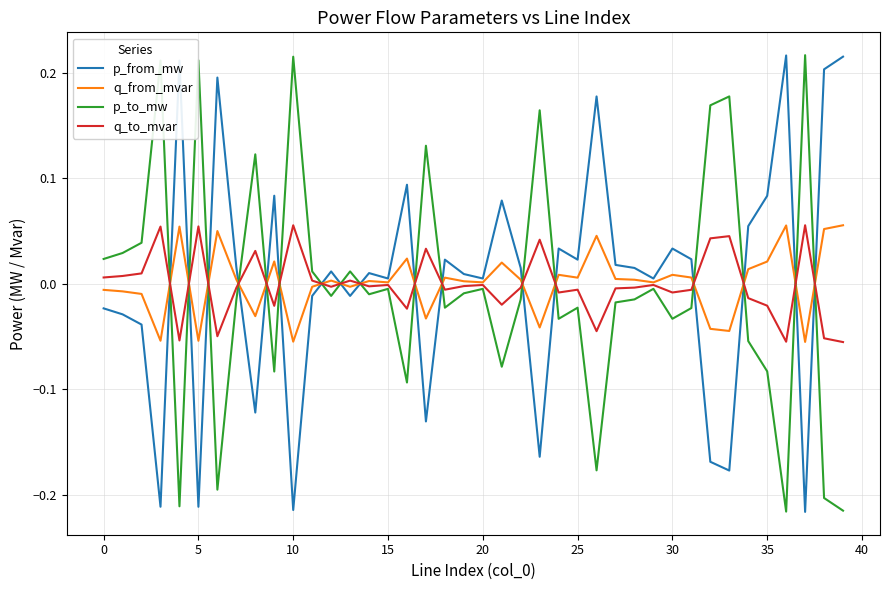

True or false: q_to_mvar and p_from_mw cross at least once.

True